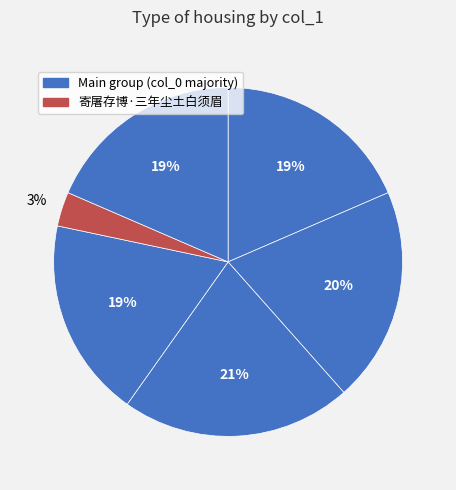

Count the number of slices in the pie.

6